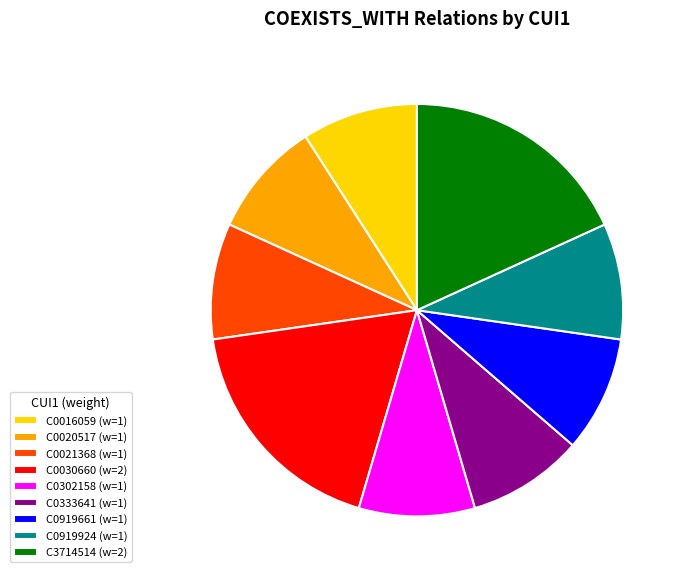

Do C0919924 (w=1) and C3714514 (w=2) together represent more than half of the pie?

No